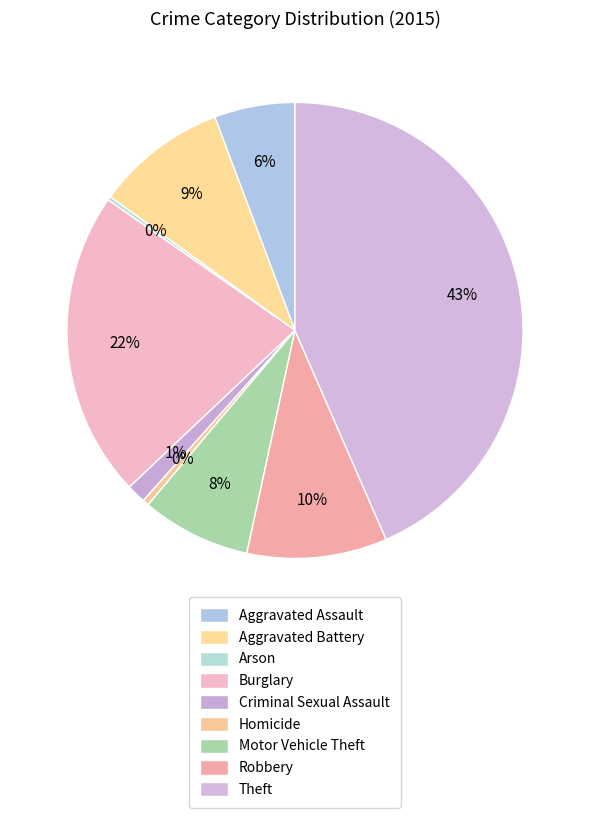

What is the change in value from Aggravated Battery to Homicide?

-301